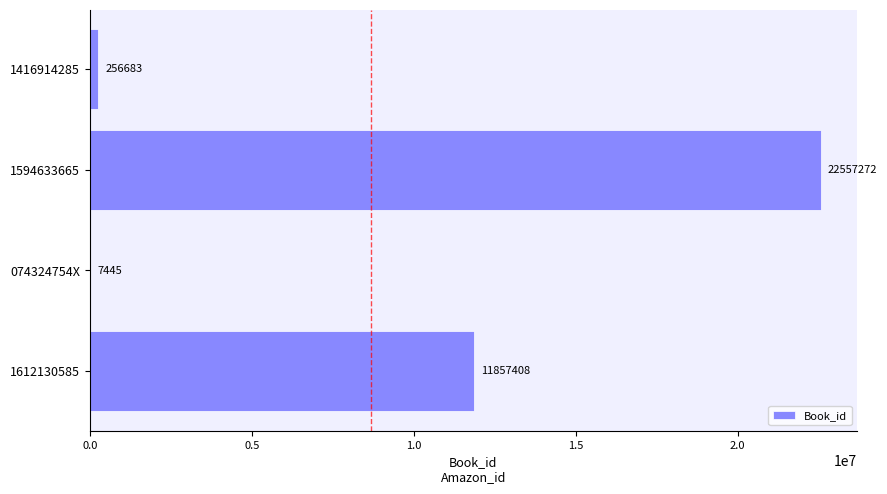

Reading top to bottom, transcribe all the data shown in this chart.

1416914285=256683	1594633665=22557272	074324754X=7445	1612130585=11857408